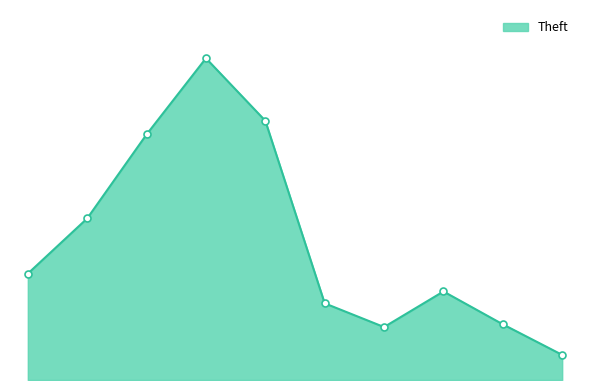

How many points are lower than both their immediate neighbors (excluding endpoints)?

1